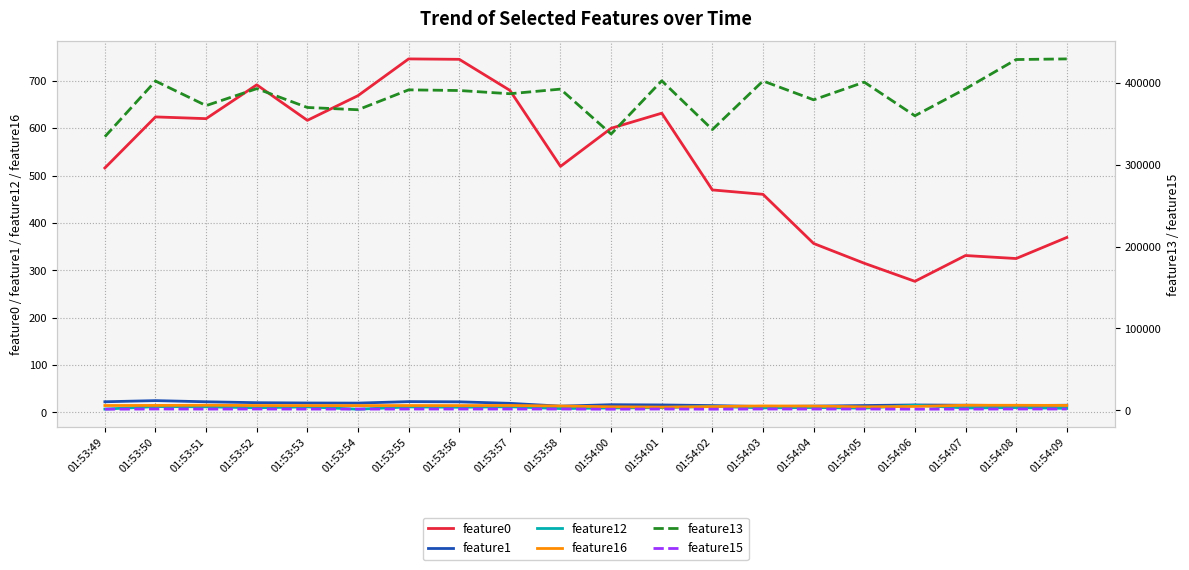

Between 01:53:52 and 01:54:06, which is larger?

01:53:52